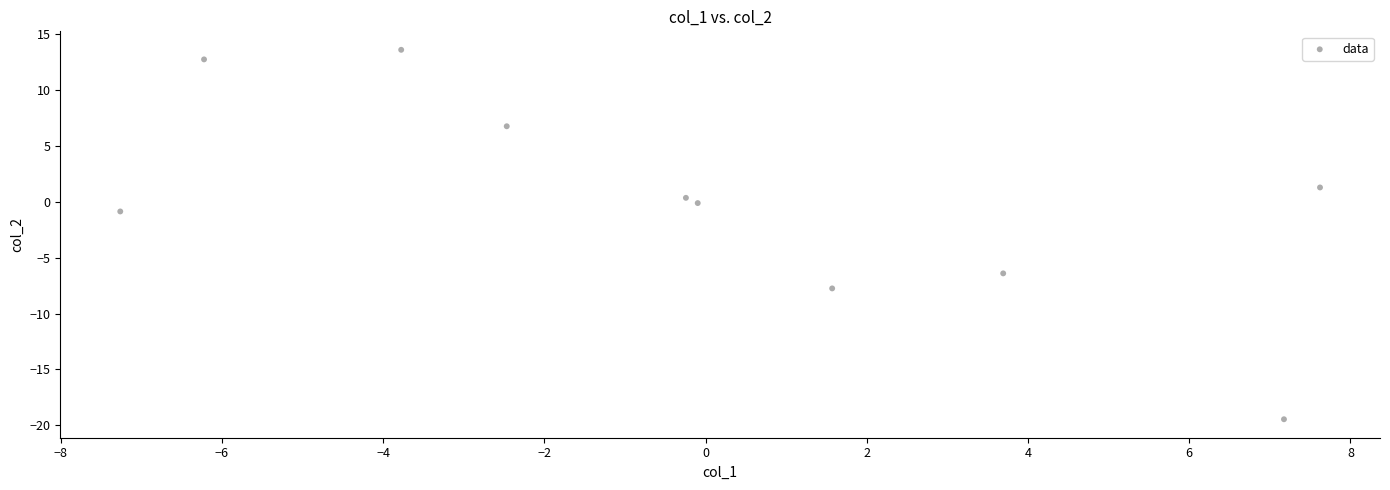

What Y value in the scatter plot is closest to -2?

-0.9